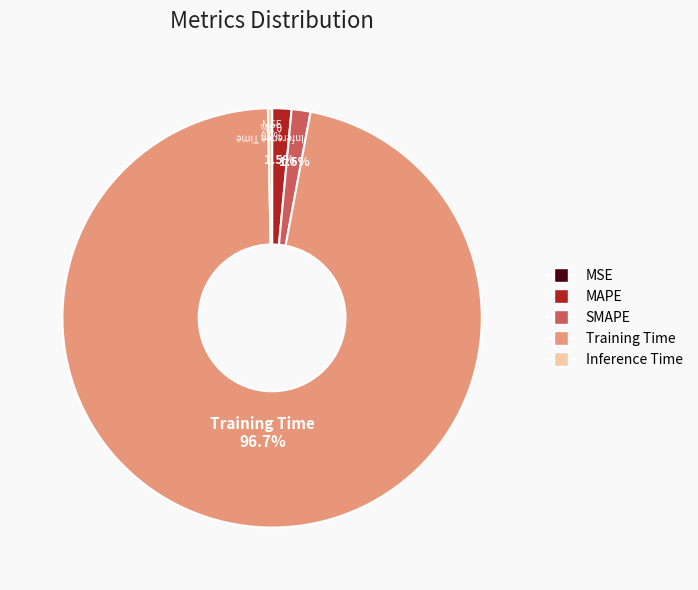

Is it true that MAPE is 14% of the pie?

False